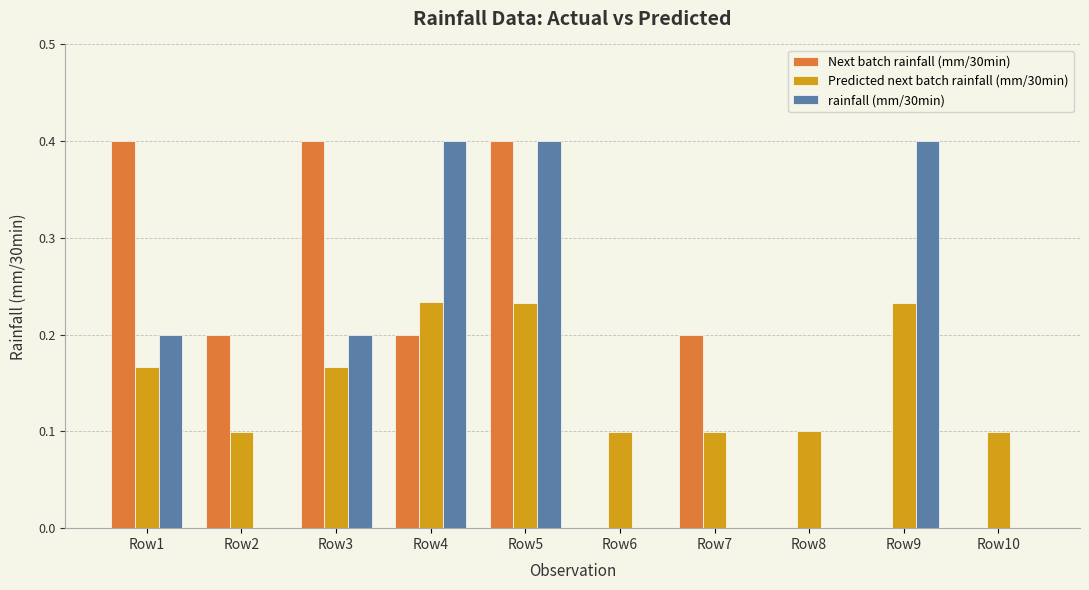

What is the maximum value for Next batch rainfall (mm/30min)?

0.4